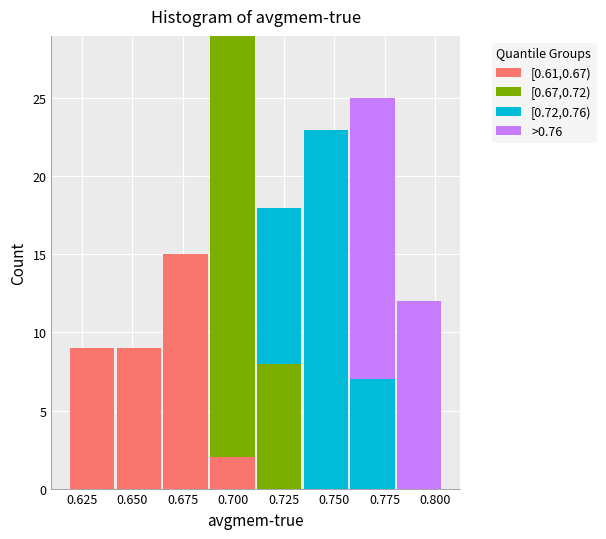

Which range on the x-axis has the tallest stacked bar (by total height)?

0.690 to 0.710